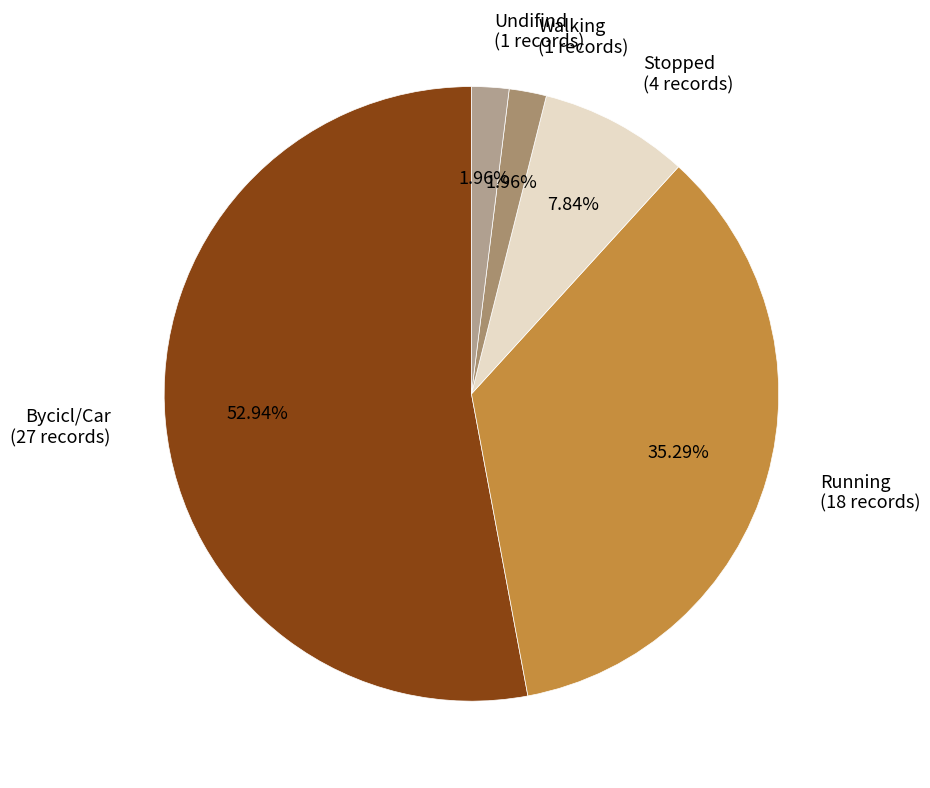

Which slice is the largest?

Bycicl/Car